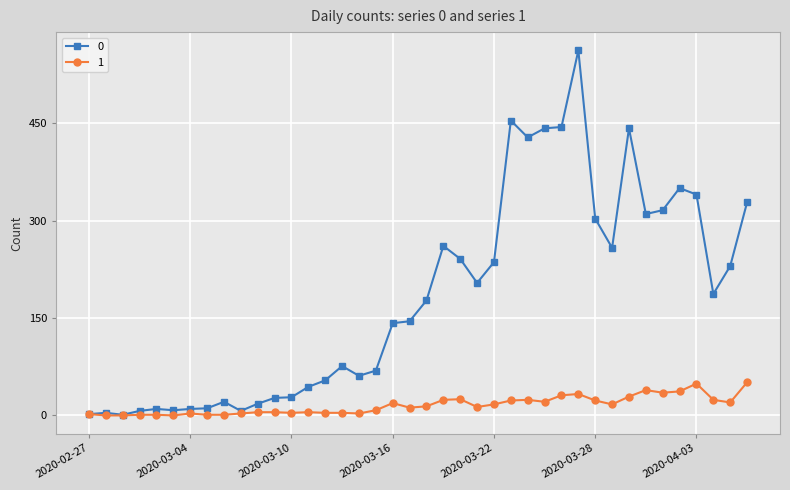

What is the greatest value displayed?

562